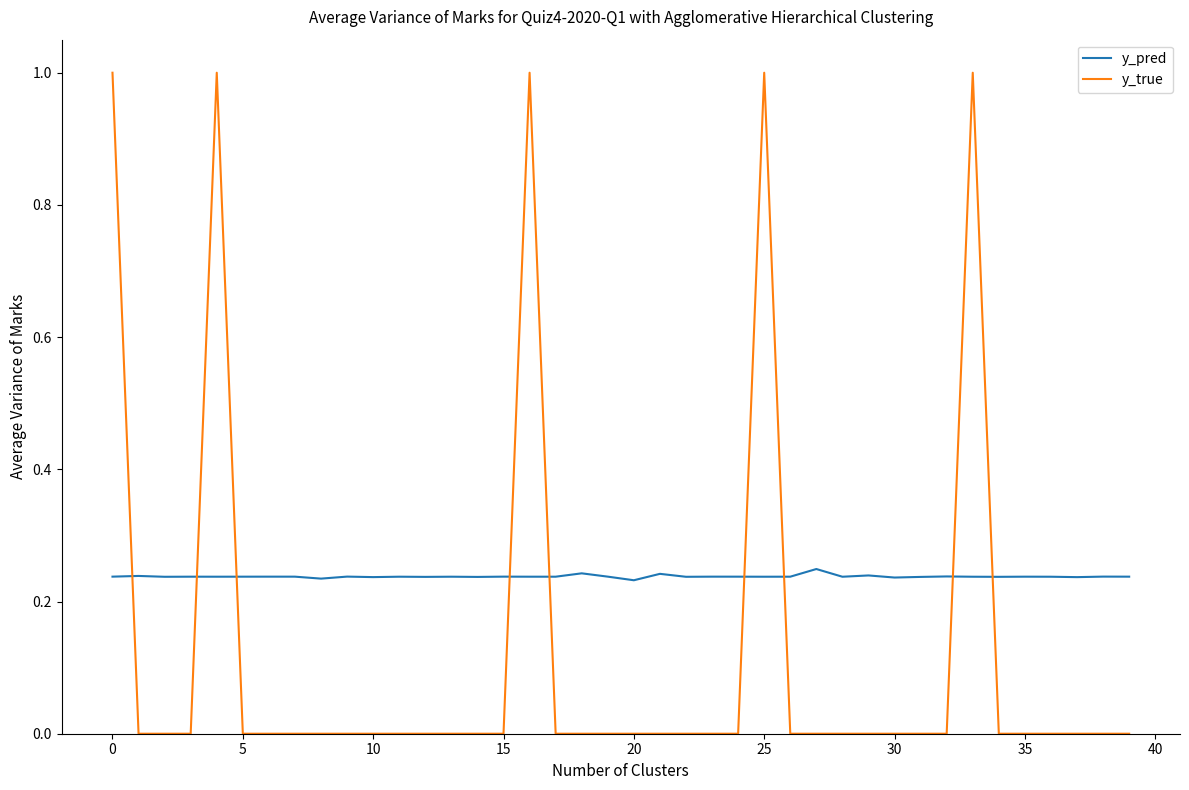

What is the sum of all y_pred values?

9.5